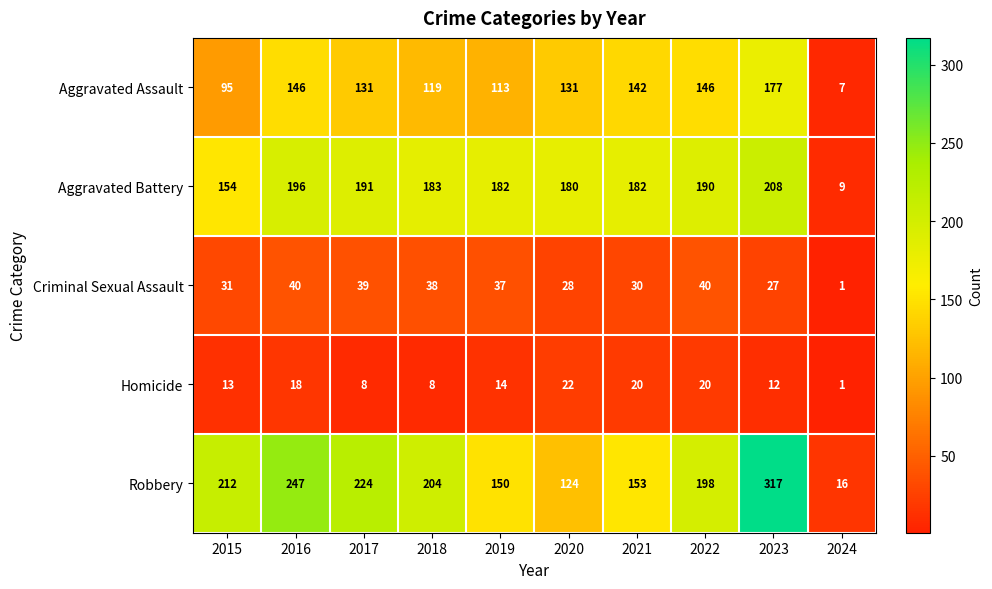

What is the approximate value of Aggravated Assault at 2023, to the nearest 50?

200